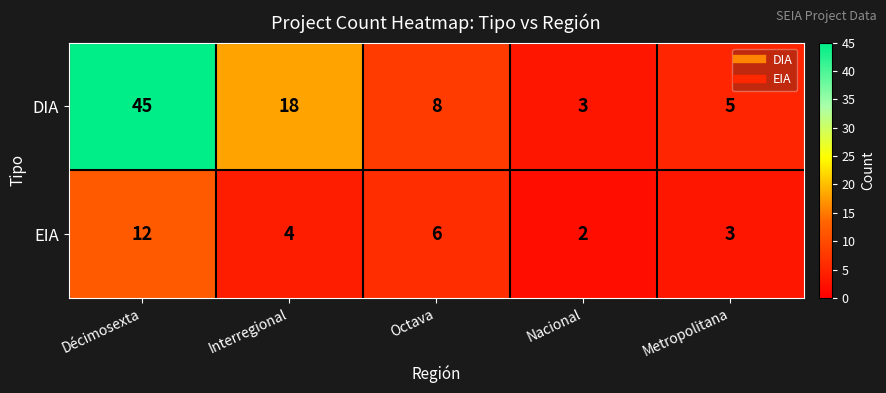

Reading left to right, extract all data points from this chart.

DIA: 45	18	8	3	5
EIA: 12	4	6	2	3